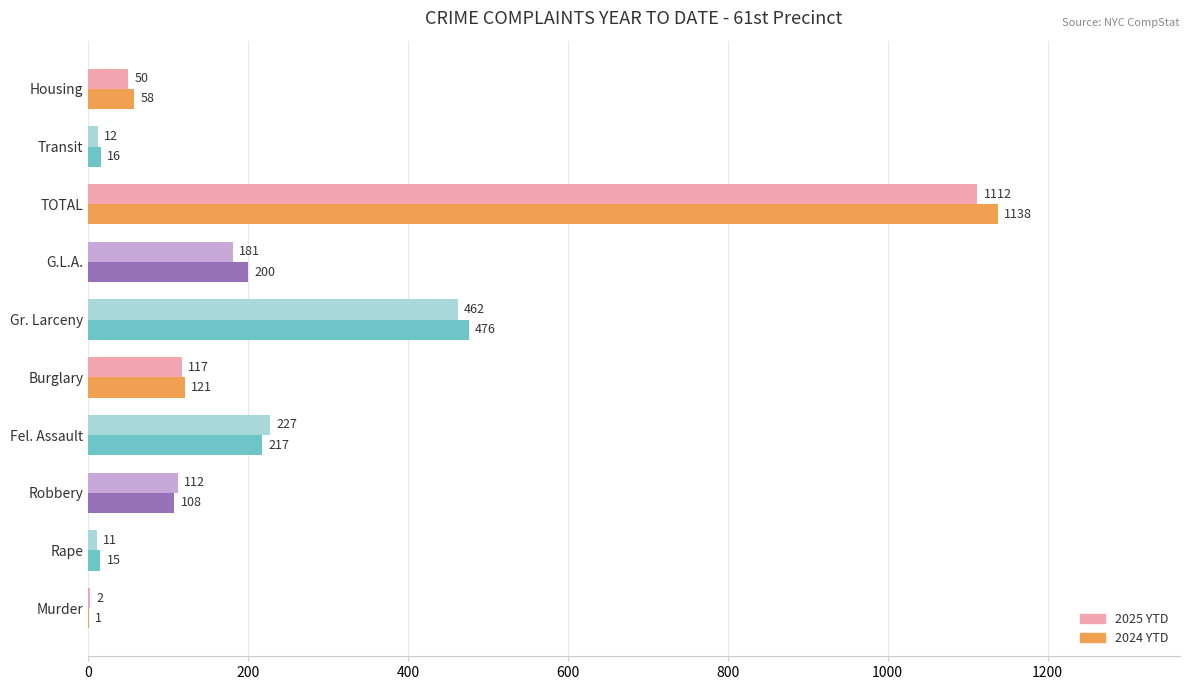

What are all the series names shown in the legend?

2025 YTD, 2024 YTD